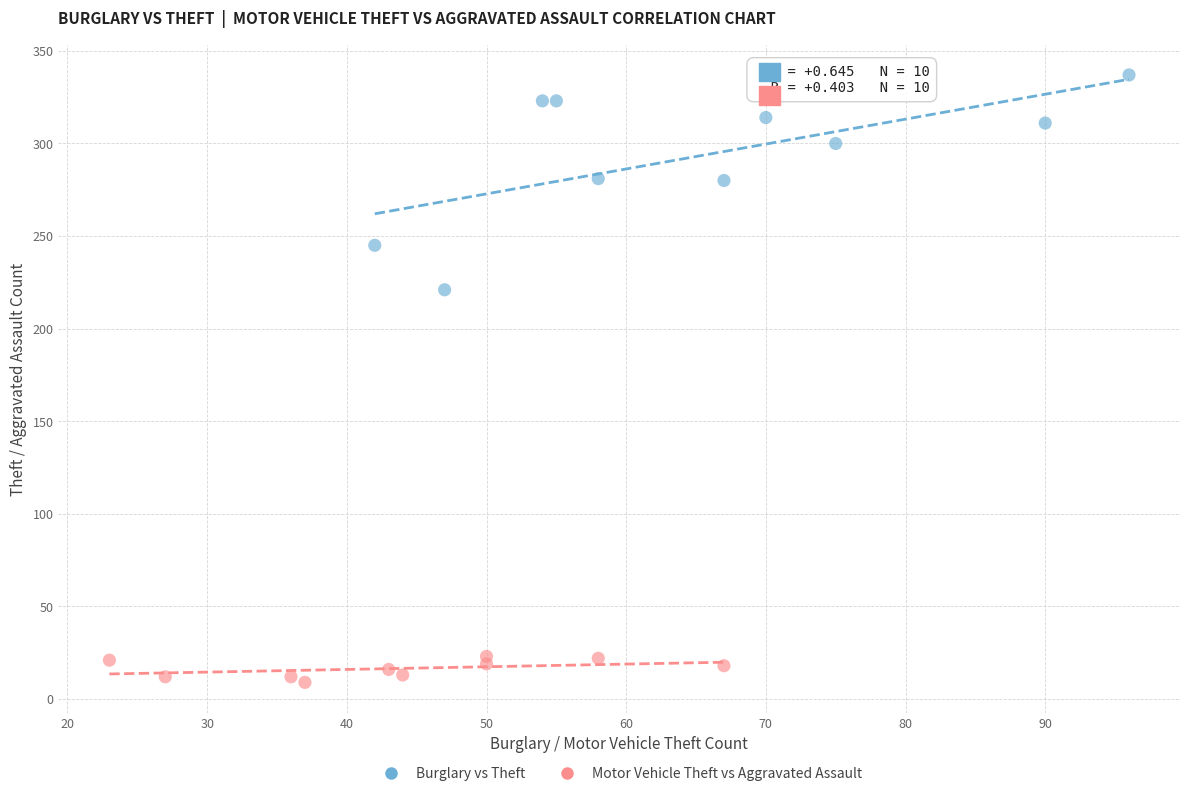

Which series has the widest spread of Y values?

Burglary vs Theft